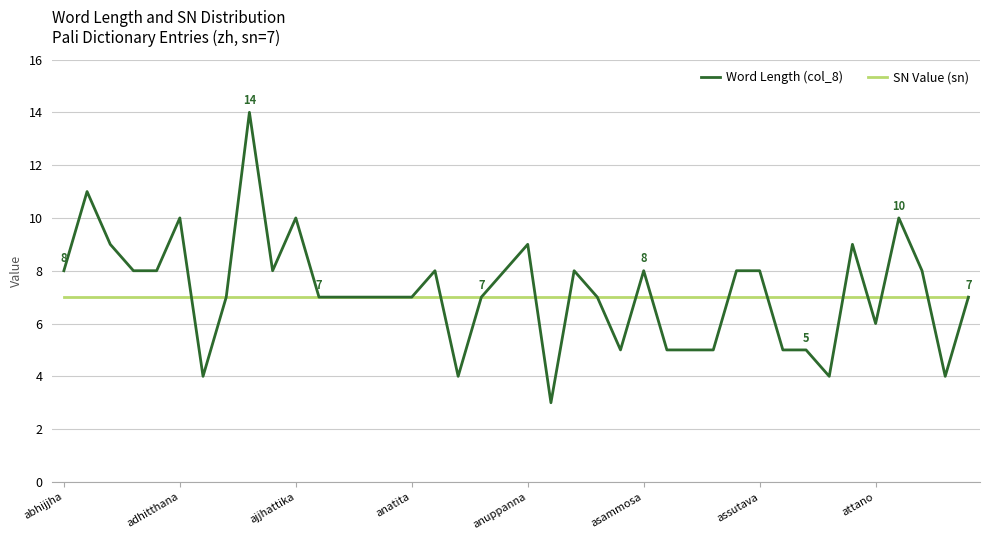

What is the smallest value displayed?

3